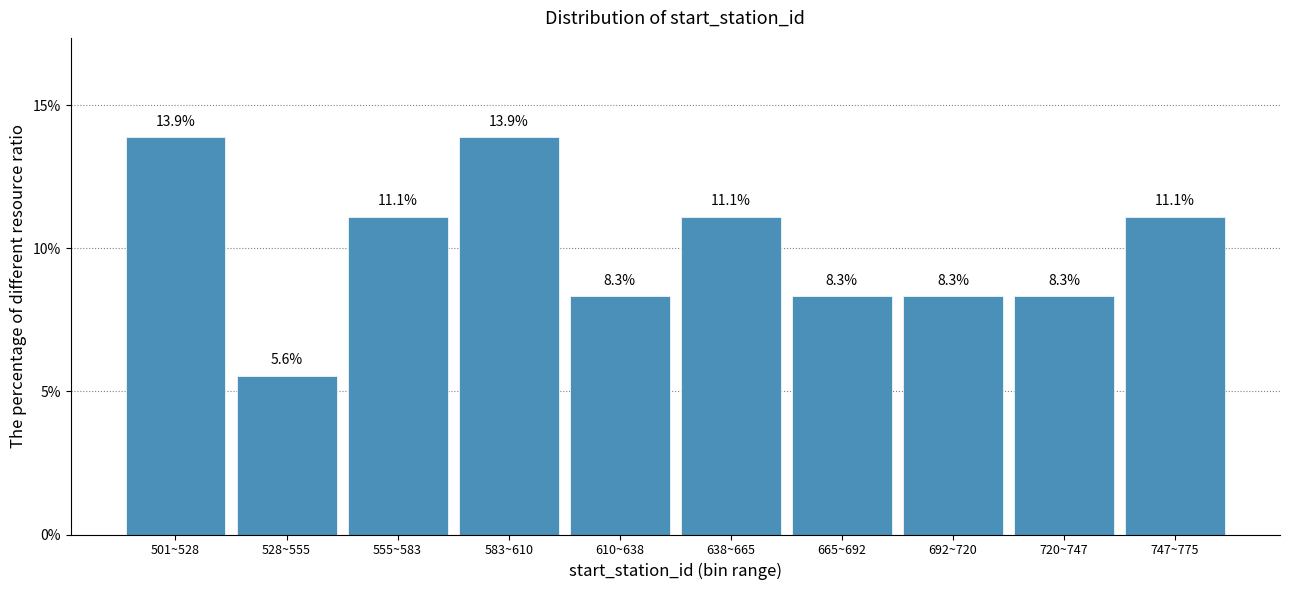

Reading right to left, extract all data points from this chart.

747~775=11.1	720~747=8.3	692~720=8.3	665~692=8.3	638~665=11.1	610~638=8.3	583~610=13.9	555~583=11.1	528~555=5.6	501~528=13.9